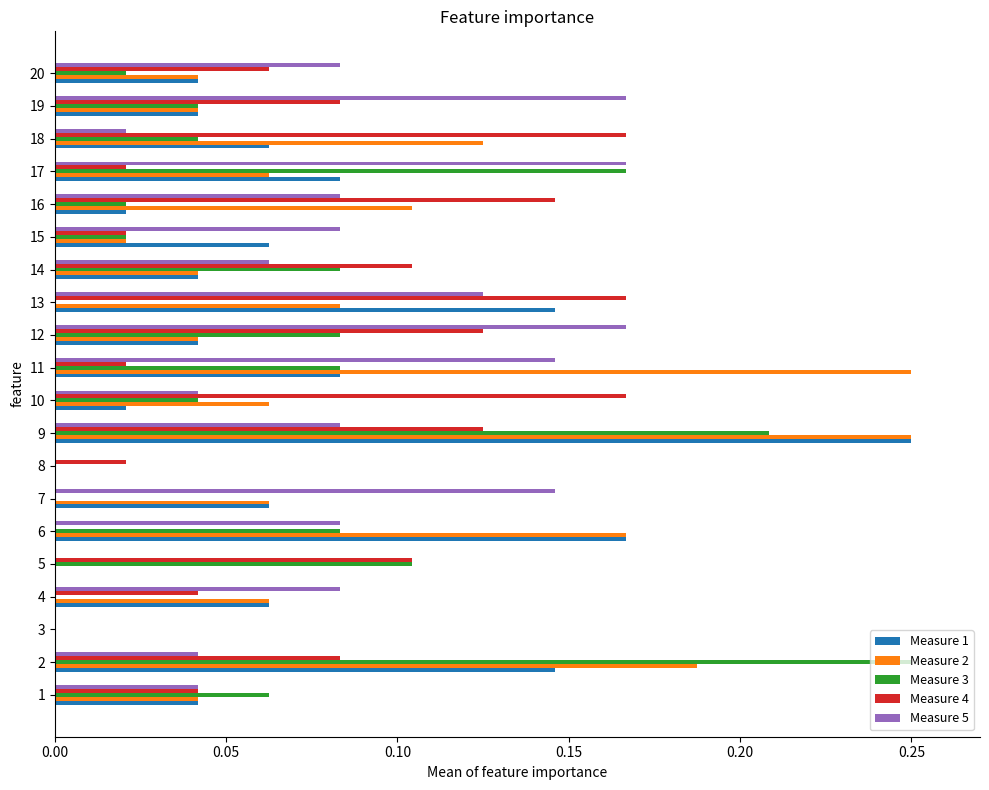

Which series changed the most between 7 and 10?

Measure 4